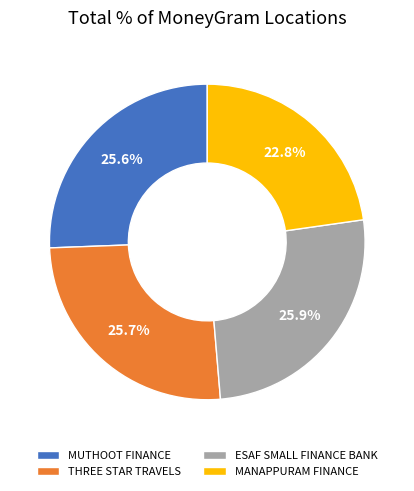

How many slices are in this pie chart?

4